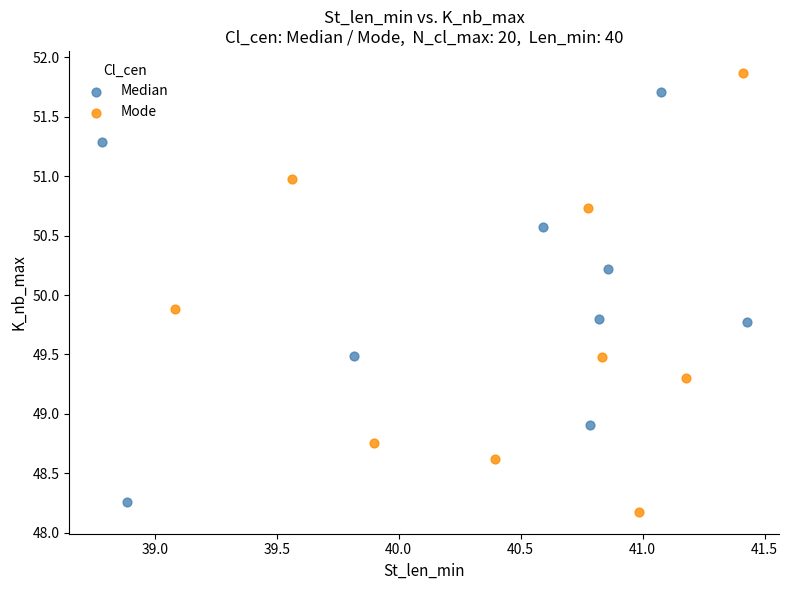

Which series reaches the maximum Y coordinate?

Mode